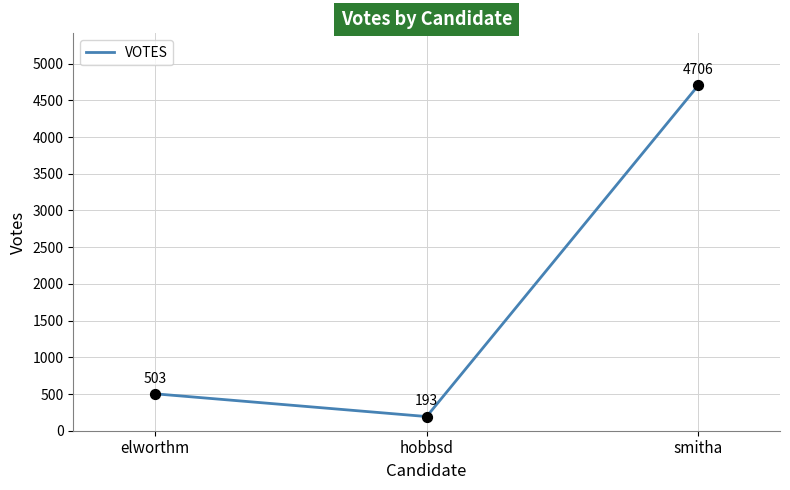

Between smitha and hobbsd, which is larger?

smitha